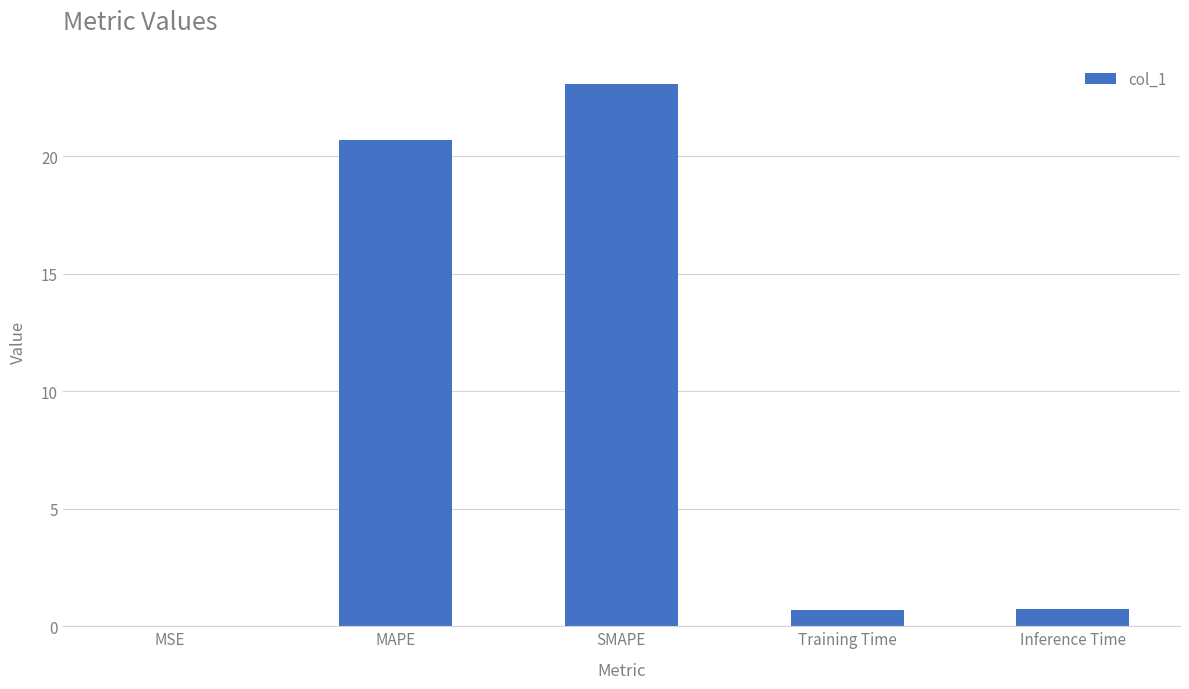

The value at Training Time is 0.7. True or false?

True